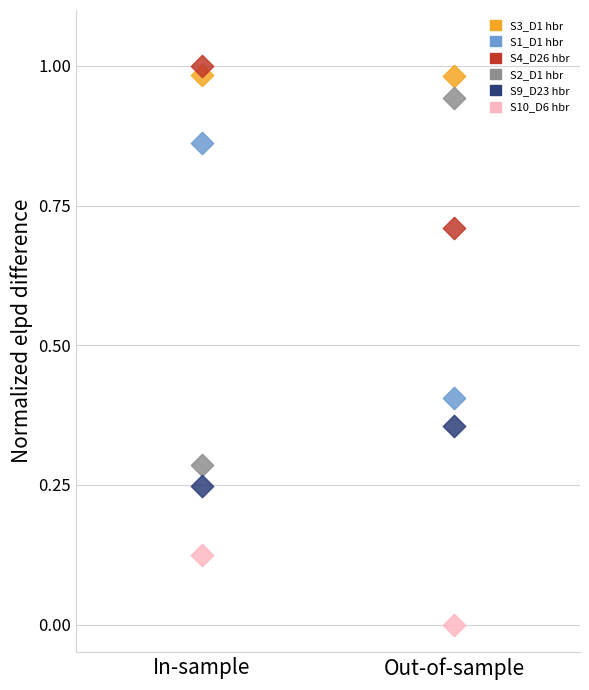

Which series contains the lowest Y value?

S10_D6 hbr